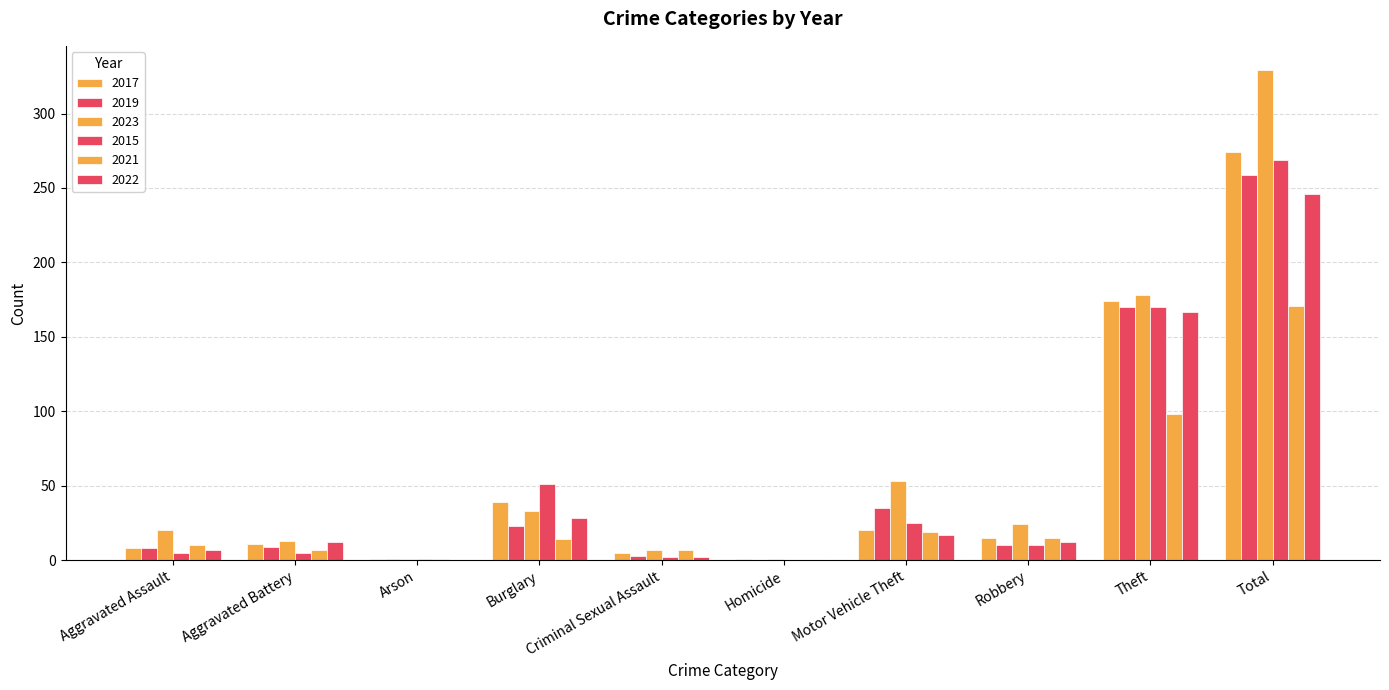

At Total, list the series in order from smallest to largest.

2021, 2022, 2019, 2015, 2017, 2023